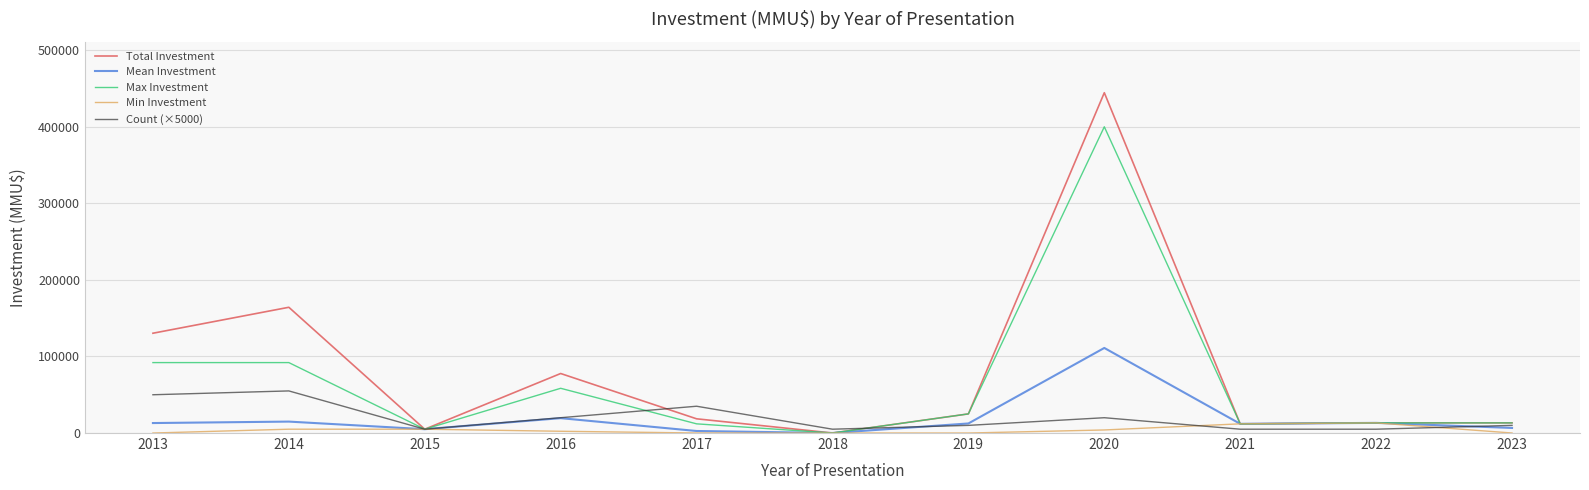

How many distinct data groups are displayed?

5